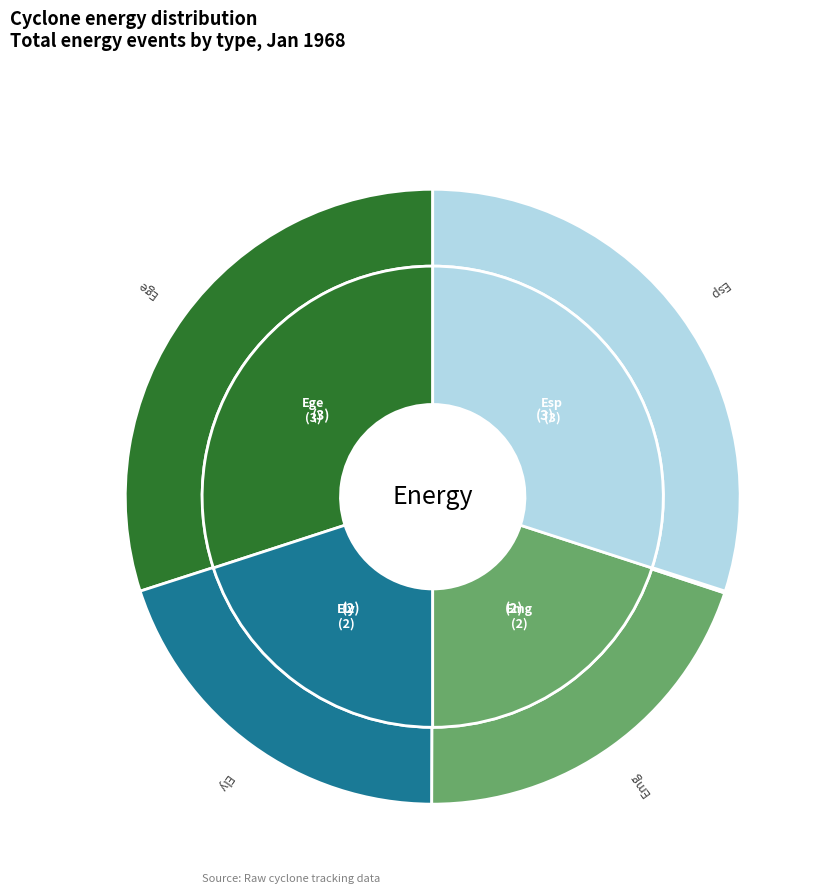

Which series has the widest spread of values?

Ege